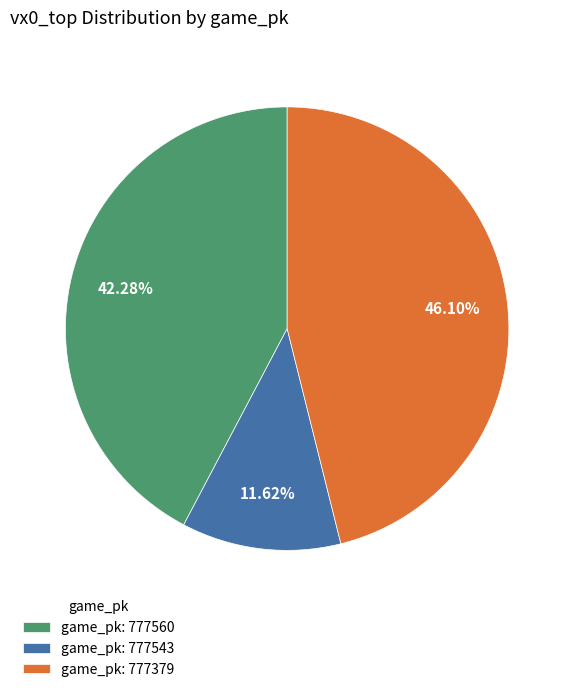

Approximately how many times larger is the value at game_pk: 777543 compared to game_pk: 777560?

0.3